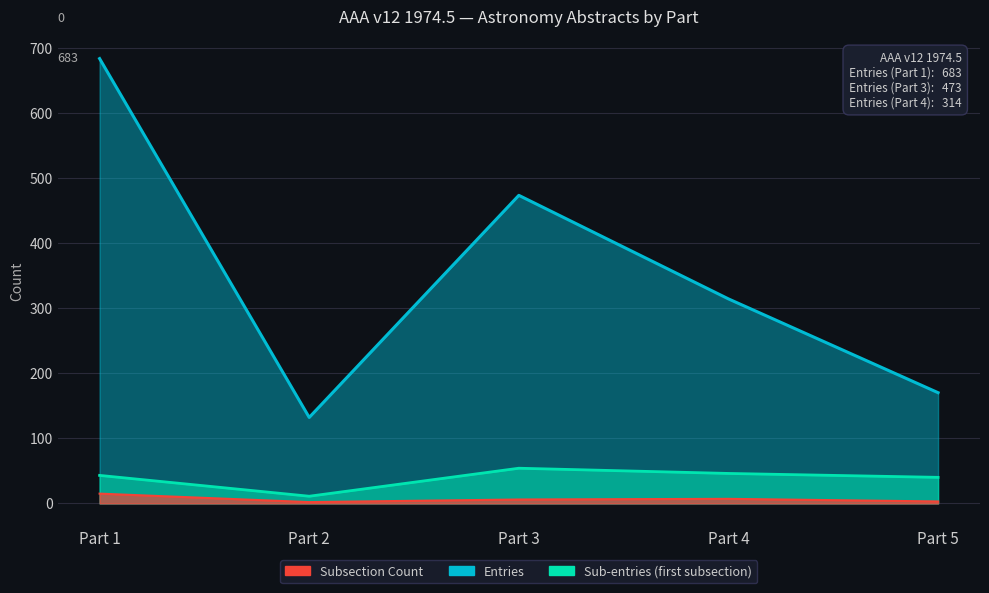

Which label corresponds to the largest value in the chart?

Part 1